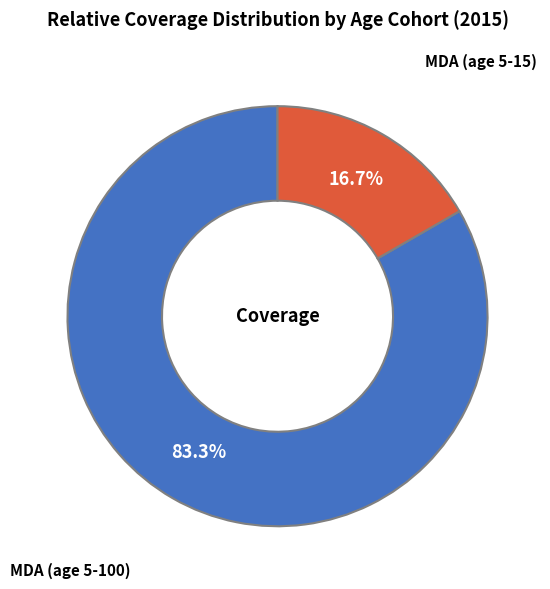

What is the largest slice in the pie chart?

MDA (age 5-100)